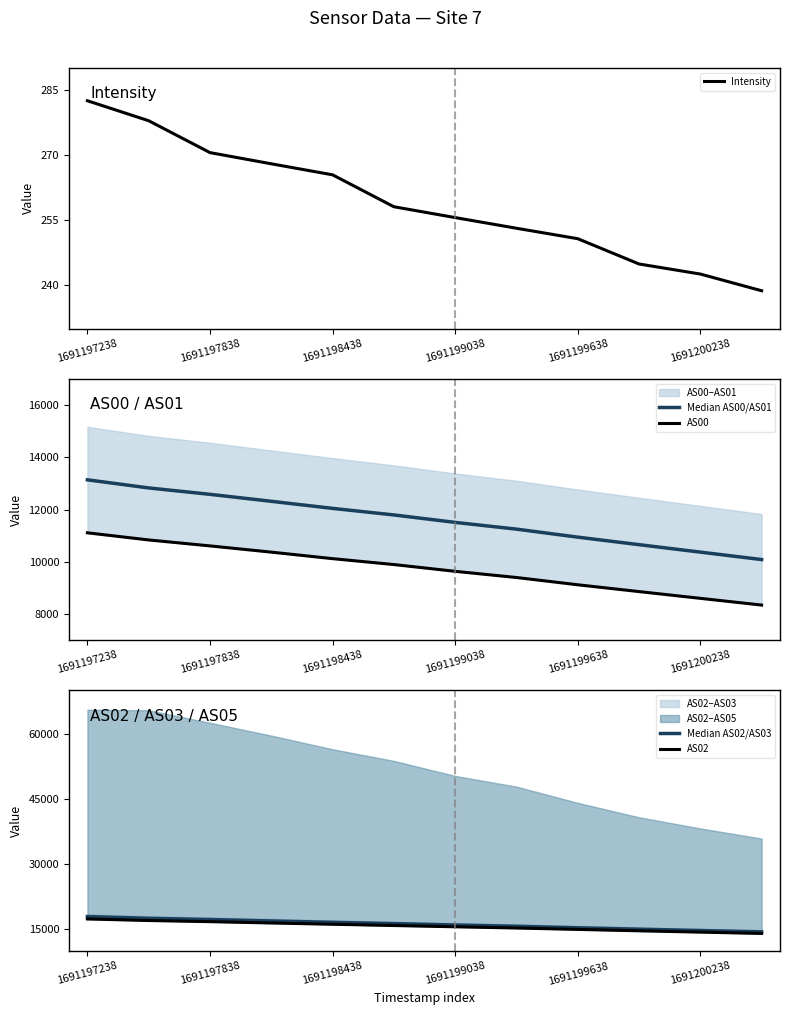

What is the maximum value for Intensity?

282.5